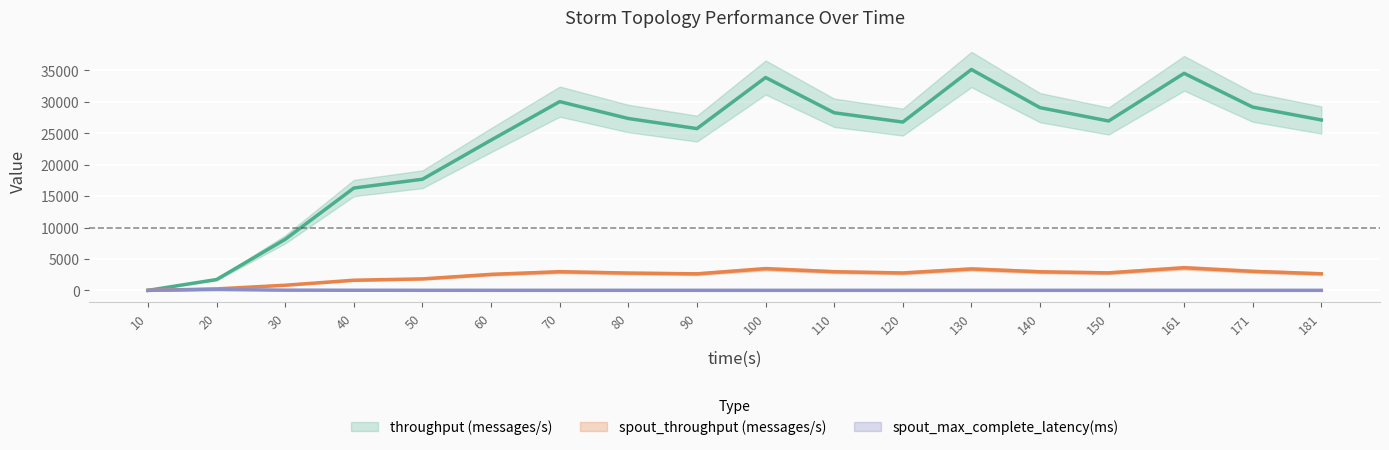

What is the average value of the spout_throughput (messages/s) series?

2388.4